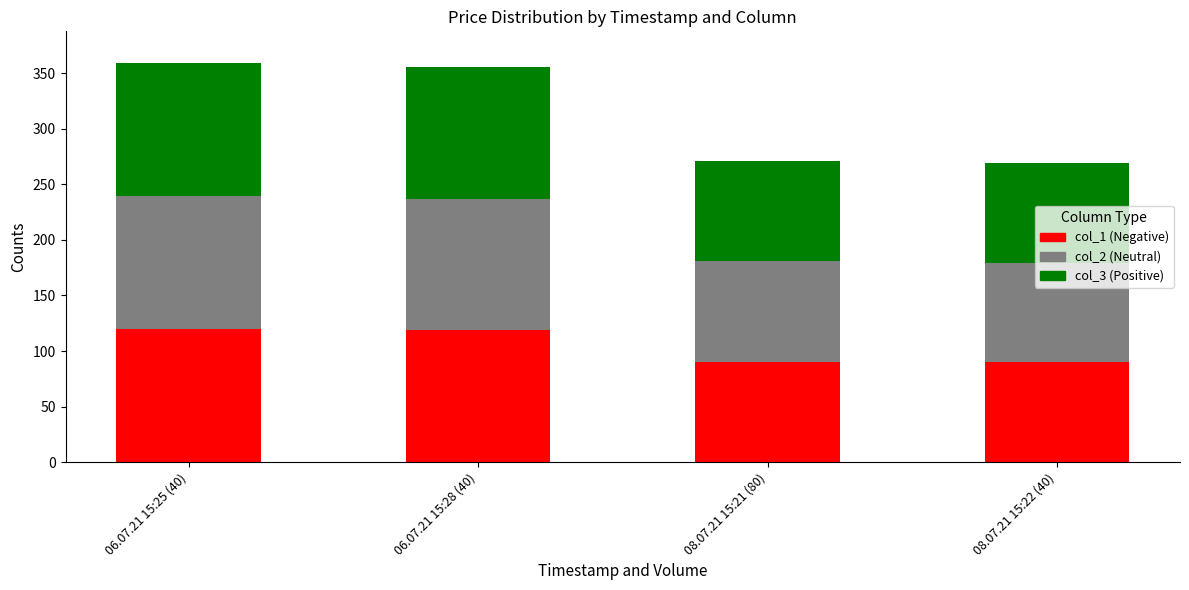

How many distinct data groups are displayed?

3